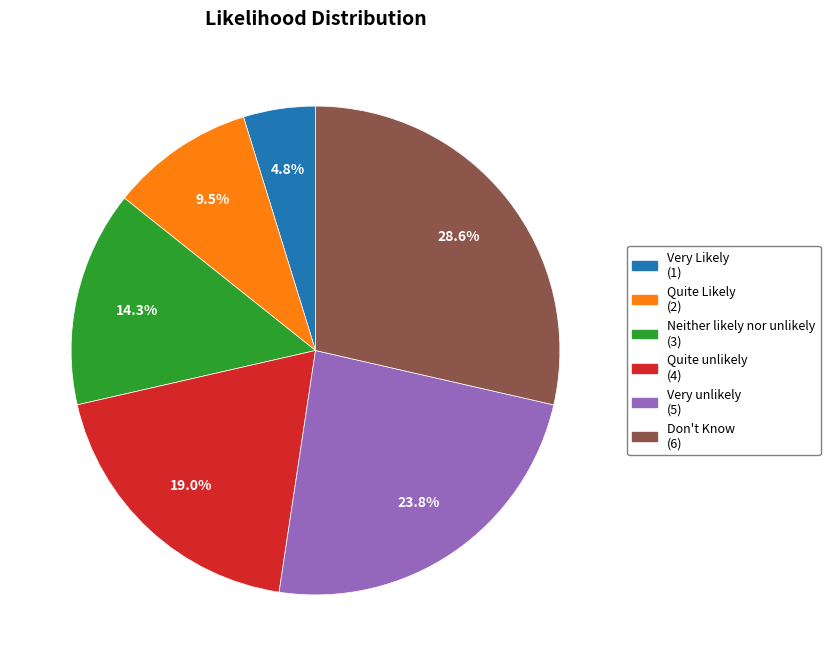

Which category has the biggest portion of the pie?

Don't Know